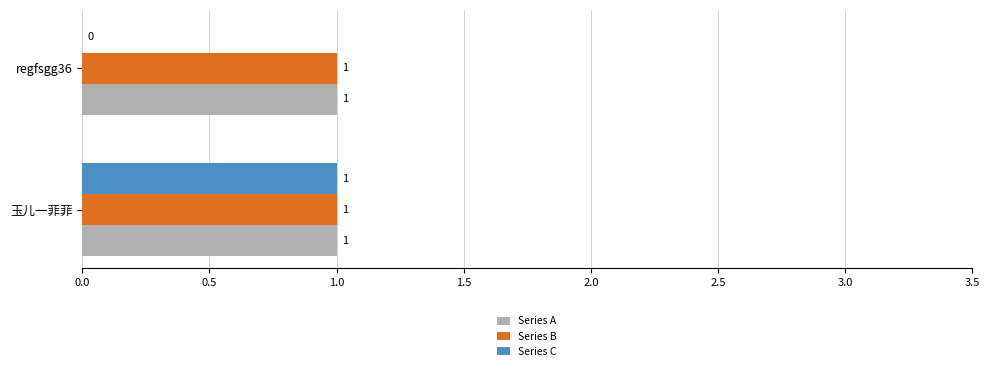

Is it true that Series A equals 1 at regfsgg36?

True